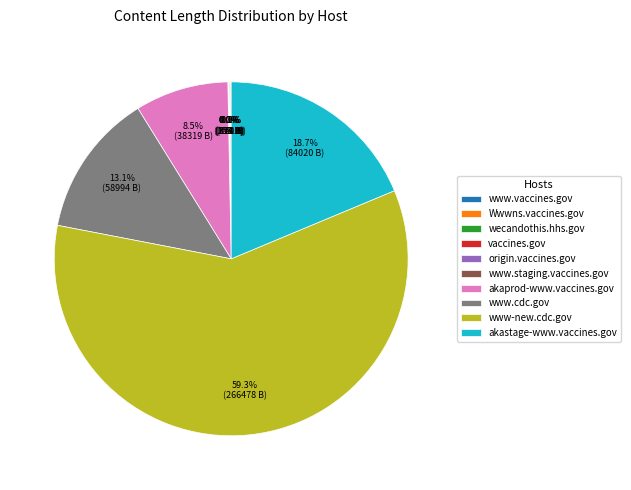

Which slice is the largest?

www-new.cdc.gov